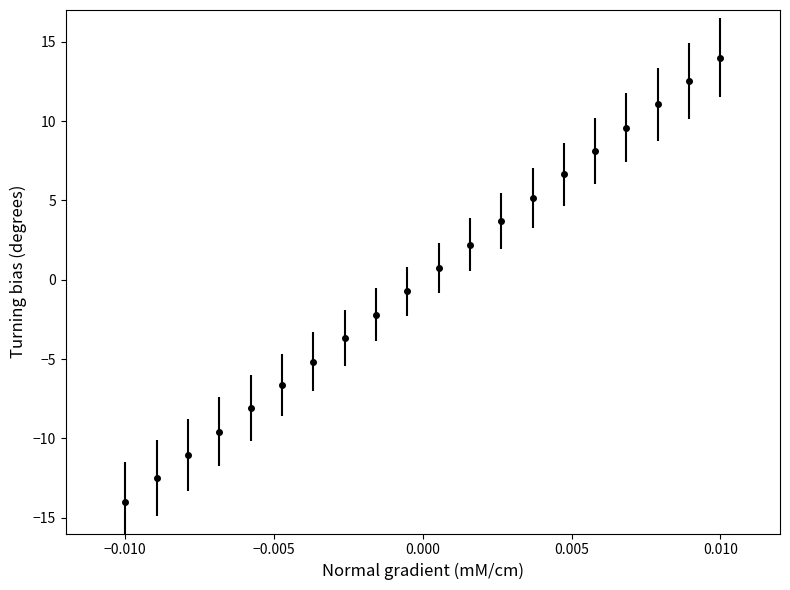

What is the difference between the maximum and minimum values?

28.0